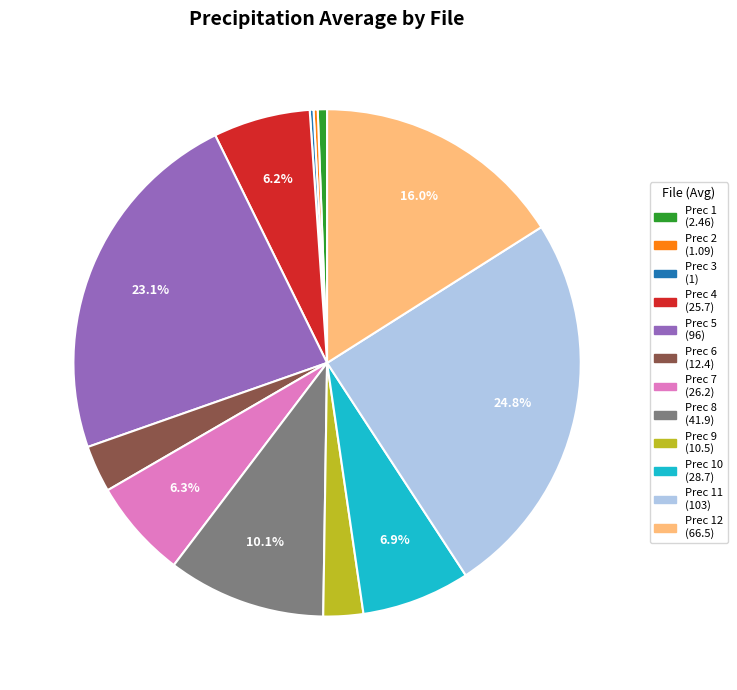

Is there any slice that represents more than half of the pie?

No